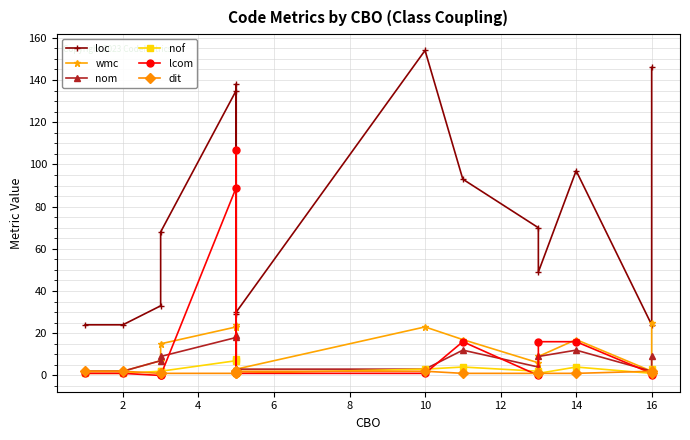

What is the difference between the highest and lowest values at 4?

33